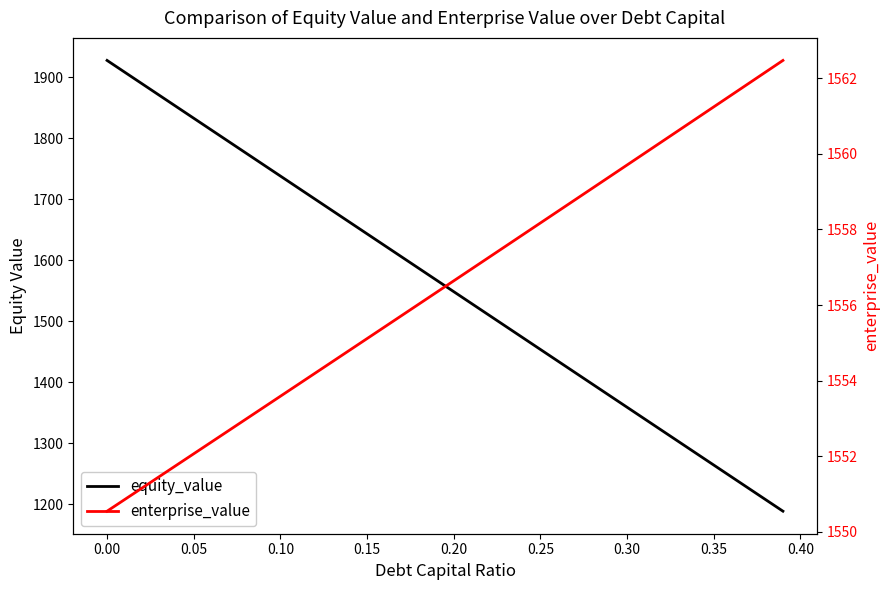

Reading left to right, what are all the values shown in this chart?

equity_value: 1927.9	1909.0	1890.0	1871.0	1852.1	1833.1	1814.1	1795.2	1776.2	1757.2	1738.3	1719.3	1700.3	1681.4	1662.4	1643.4	1624.4	1605.5	1586.5	1567.5	1548.6	1529.6	1510.6	1491.7	1472.7	1453.7	1434.8	1415.8	1396.8	1377.9	1358.9	1339.9	1321.0	1302.0	1283.1	1264.1	1245.1	1226.2	1207.2	1188.2
enterprise_value: 1550.5	1550.8	1551.2	1551.5	1551.8	1552.1	1552.4	1552.7	1553.0	1553.3	1553.6	1553.9	1554.2	1554.5	1554.8	1555.1	1555.4	1555.7	1556.0	1556.3	1556.6	1556.9	1557.3	1557.6	1557.9	1558.2	1558.5	1558.8	1559.1	1559.4	1559.7	1560.0	1560.3	1560.6	1560.9	1561.2	1561.6	1561.9	1562.2	1562.5